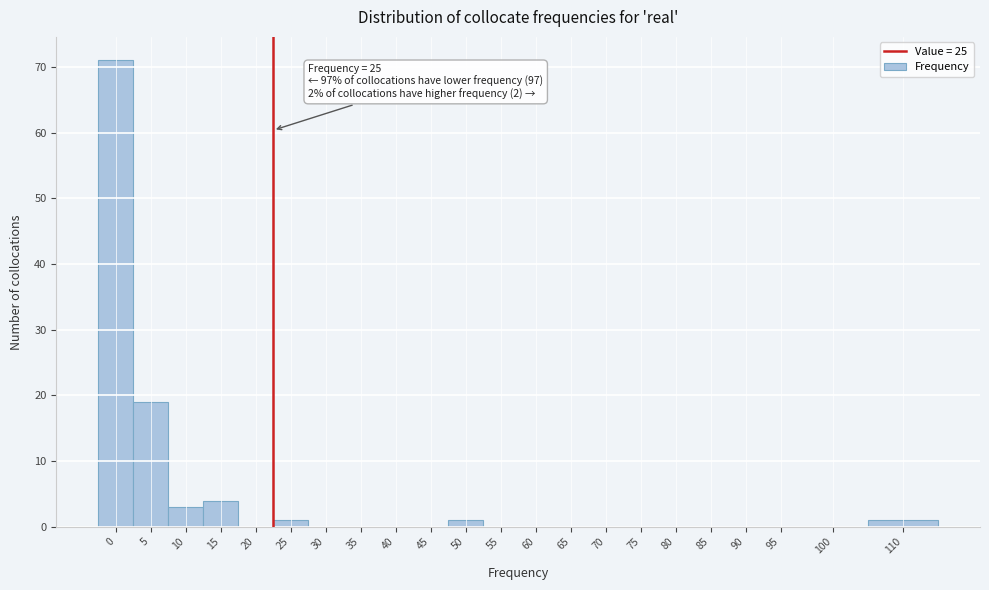

Reading left to right, what are all the values shown in this chart?

0=71	5=19	10=3	15=4	20=0	25=1	30=0	35=0	40=0	45=0	50=1	55=0	60=0	65=0	70=0	75=0	80=0	85=0	90=0	95=0	100=0	110=1